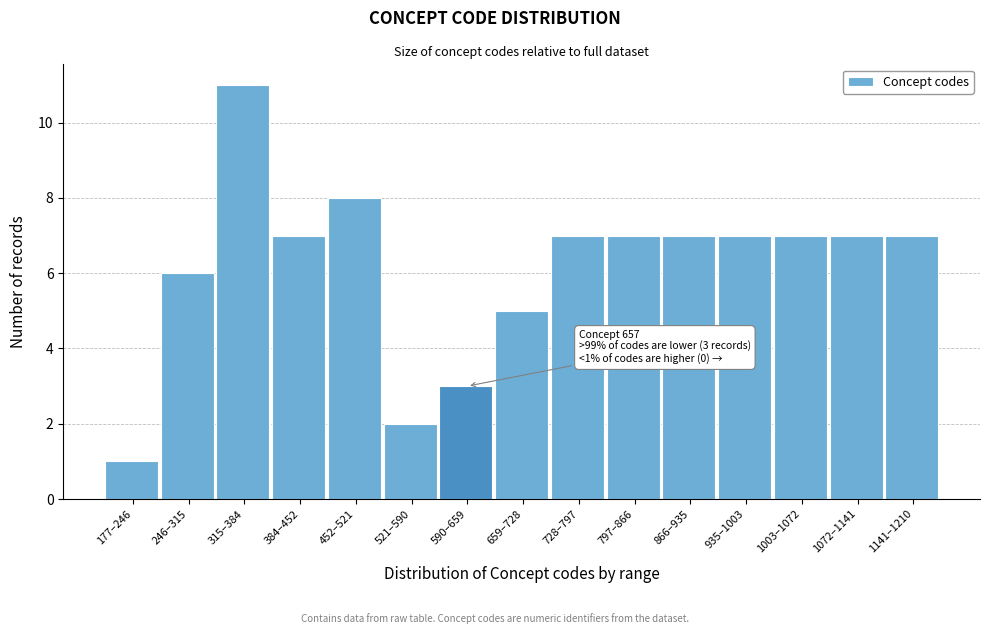

Reading right to left, what are all the values shown in this chart?

7	7	7	7	7	7	7	5	3	2	8	7	11	6	1